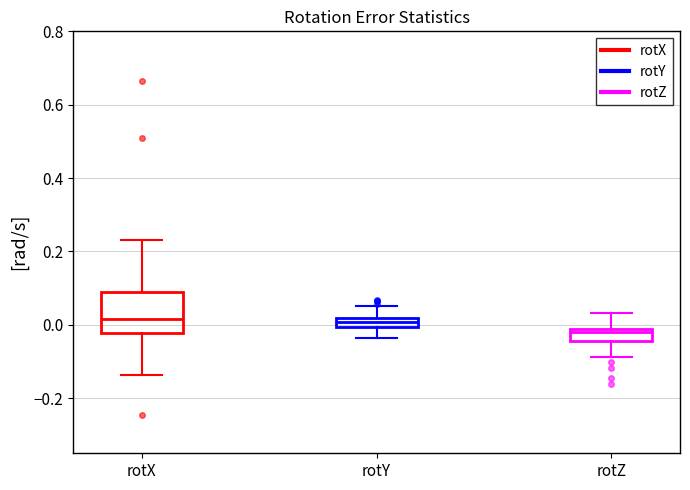

Comparing the boxes themselves (not the whiskers), which one is the tallest?

rotX